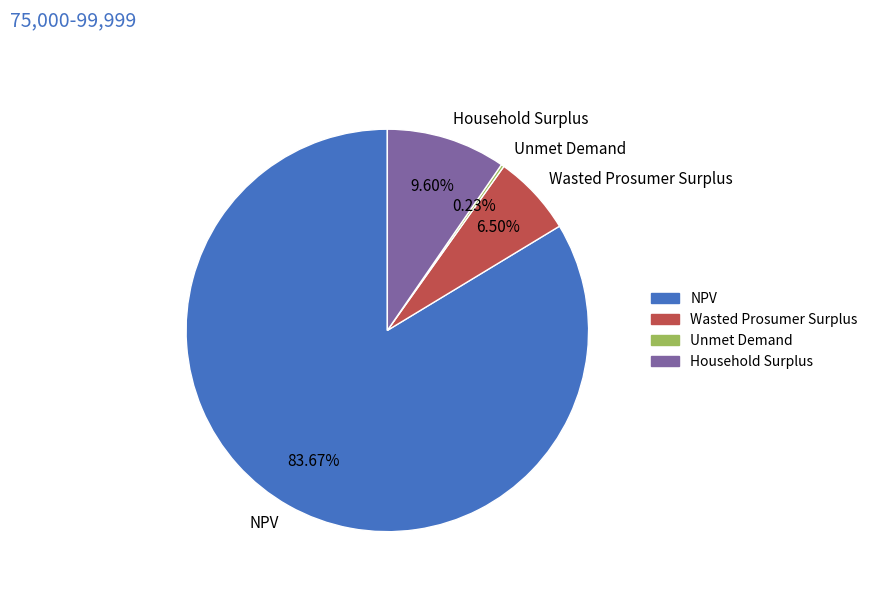

Is there any slice that represents more than half of the pie?

Yes